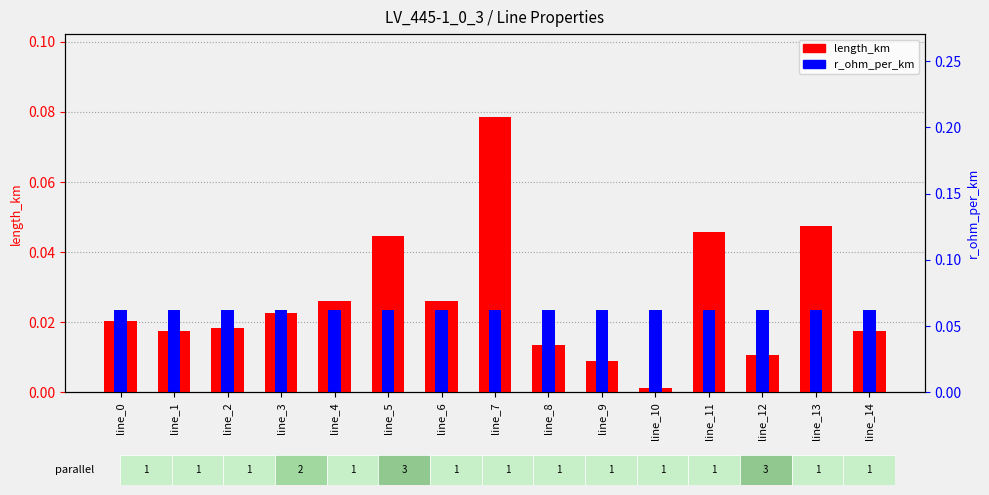

Which series changed the most between line_2 and line_7?

length_km